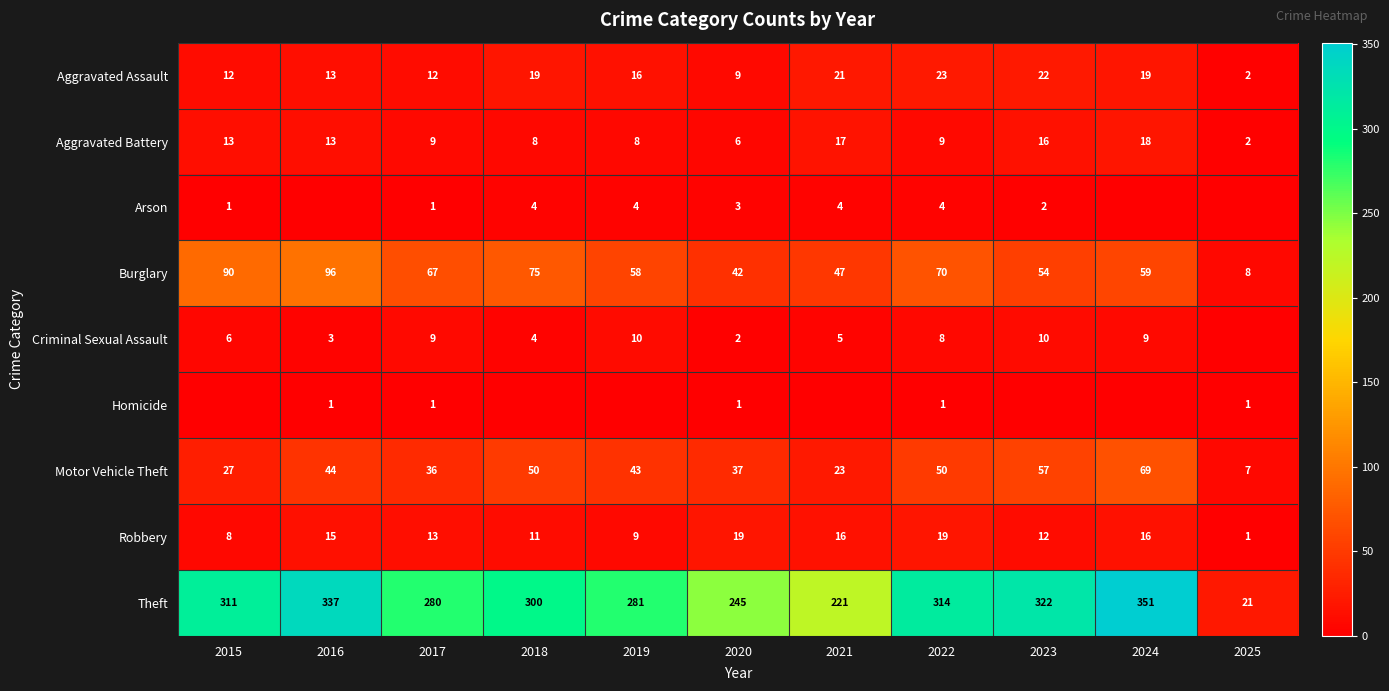

What is the difference between the second highest and second lowest values in the Robbery series?

11